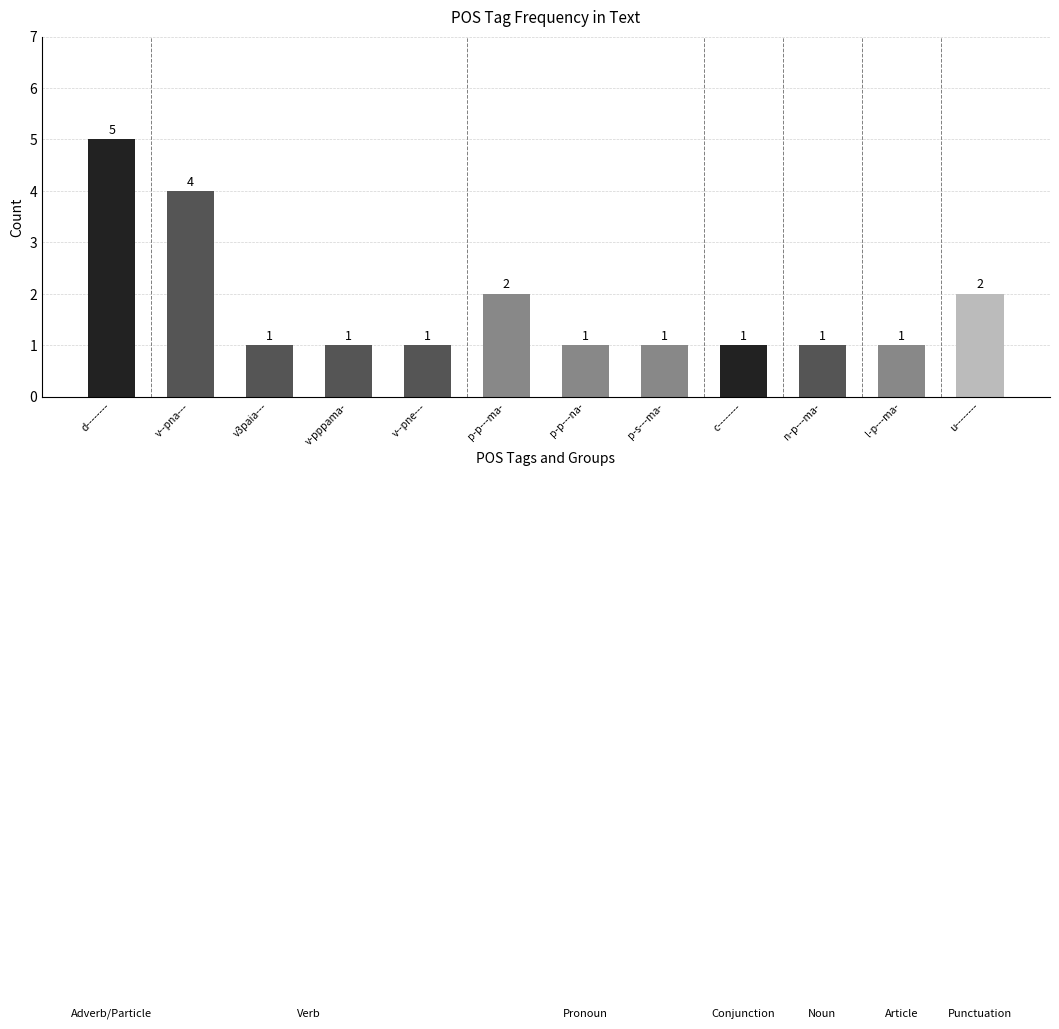

Count the values in the range 1 to 2.

10